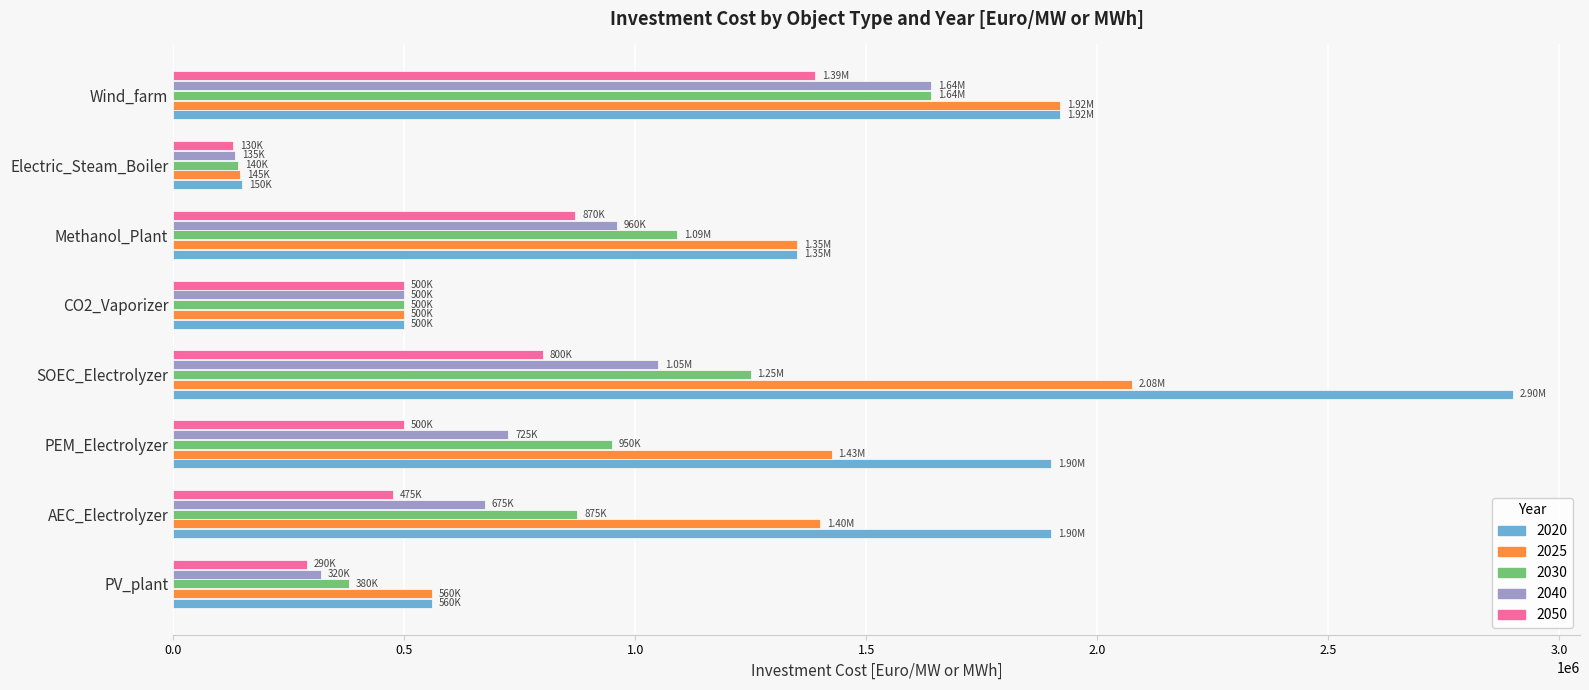

What is the difference between the highest and lowest values at PV_plant?

270000